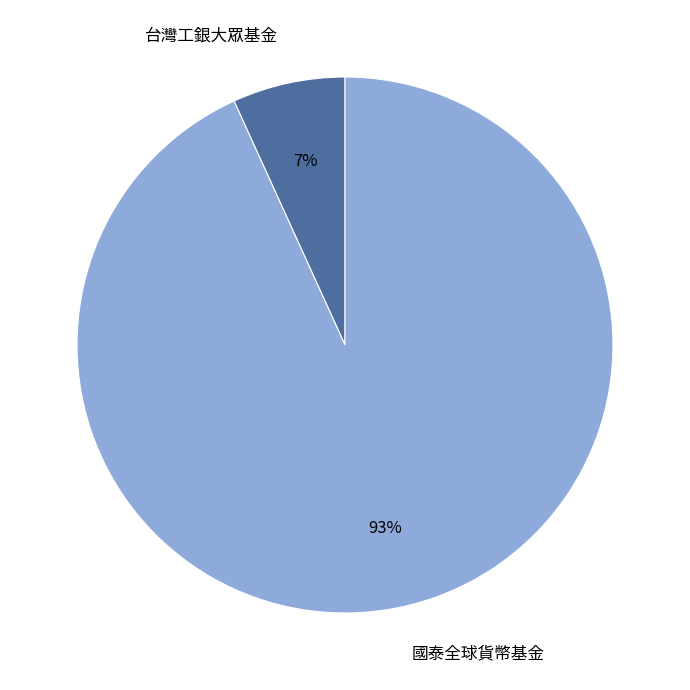

True or false: 台灣工銀大眾基金 accounts for 19% of the total.

False